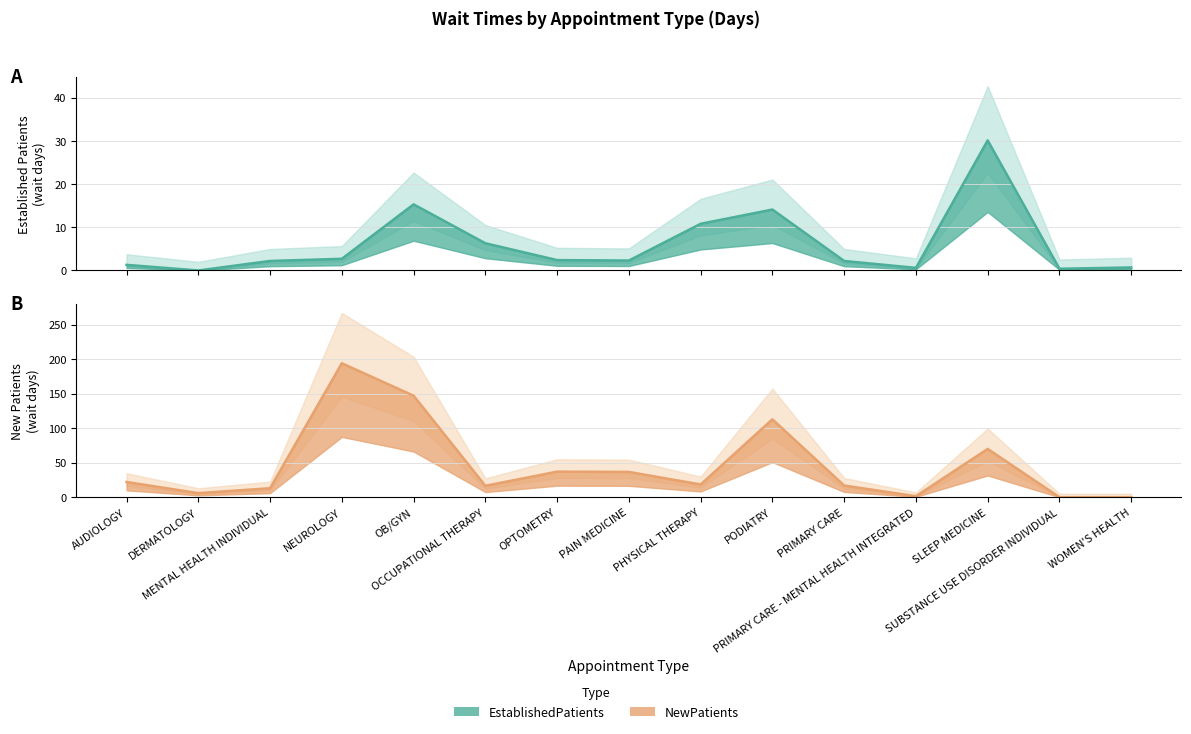

Which series changed the most between PHYSICAL THERAPY and PODIATRY?

NewPatients